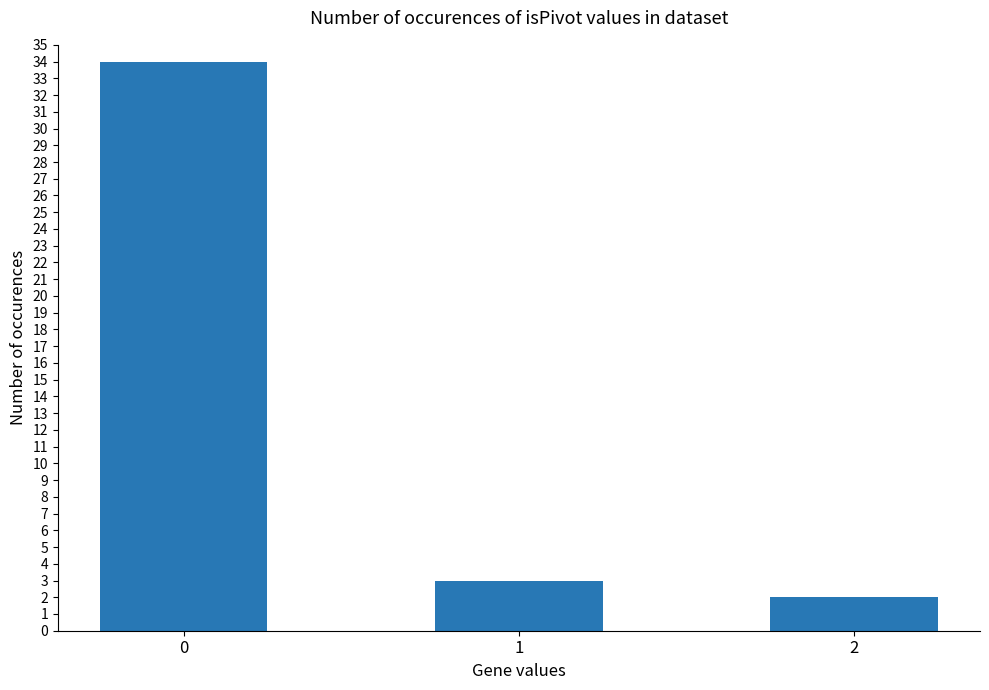

The chart shows a value of 8 at 0. True or false?

False